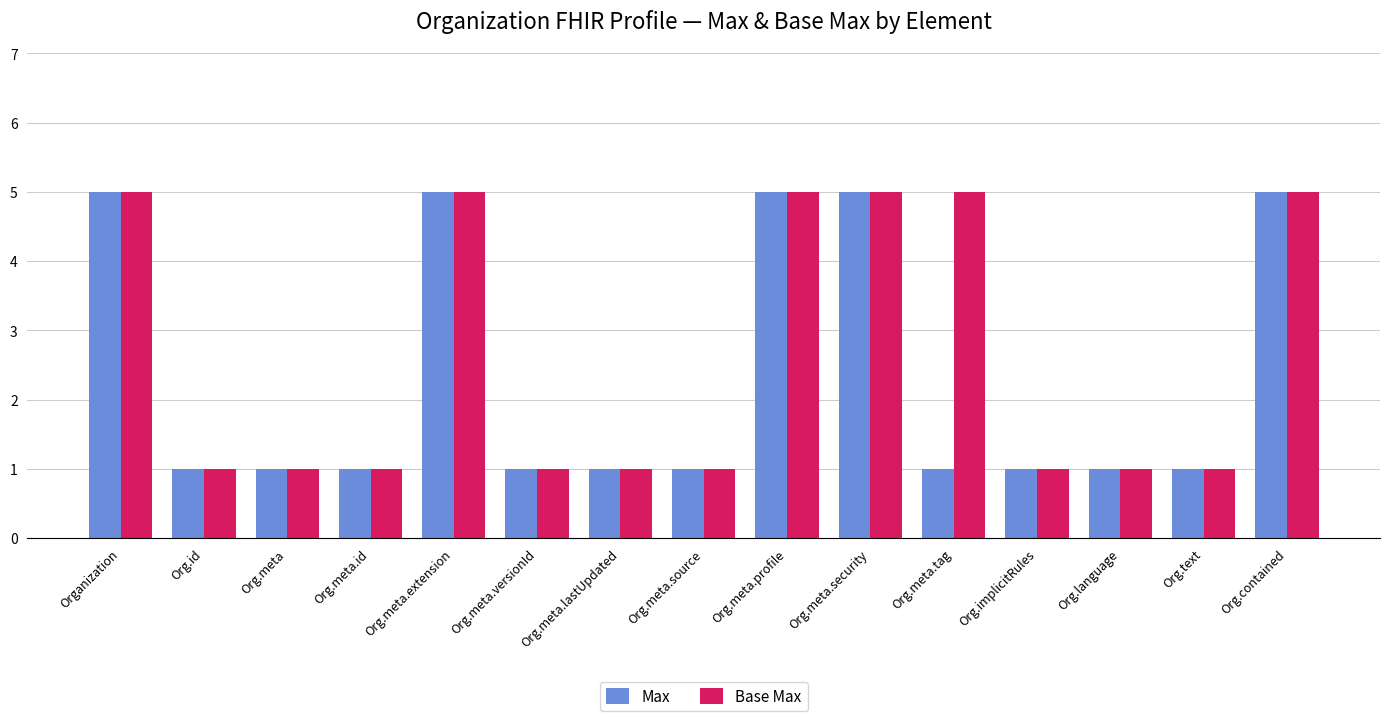

What is the difference between the second highest and second lowest values in the Max series?

4